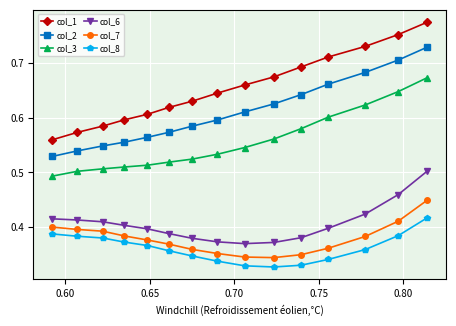

At how many categories does at least one series exceed 0?

15